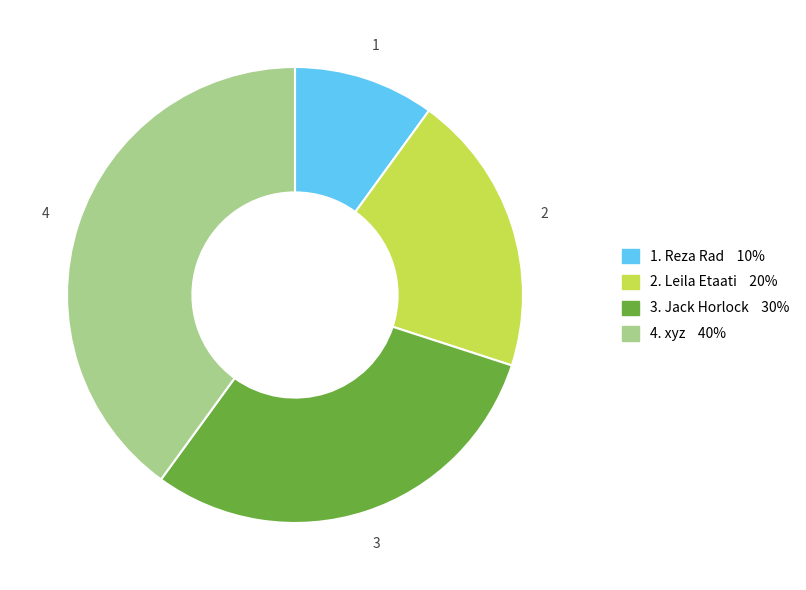

Is there a majority slice in this chart?

No